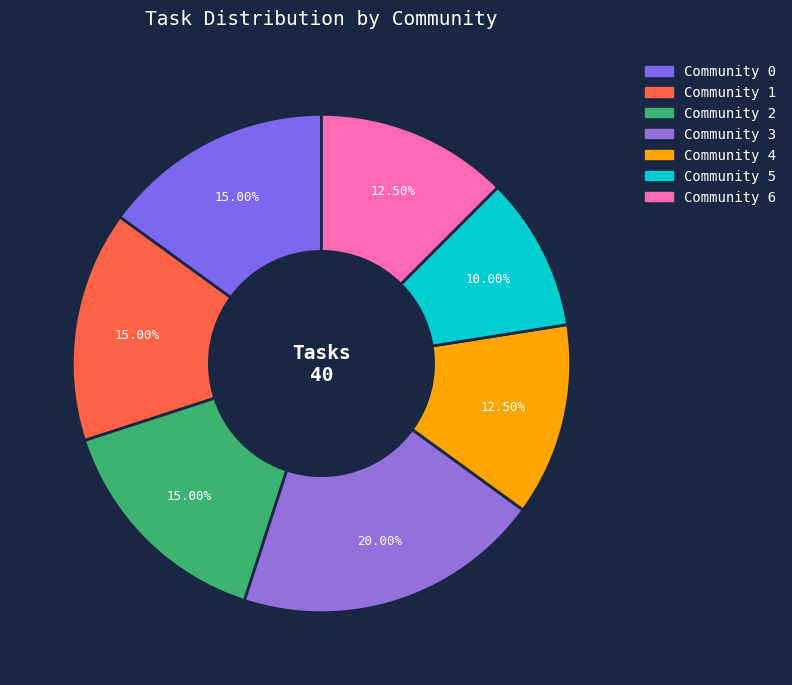

True or false: Community 6 accounts for 23% of the total.

False